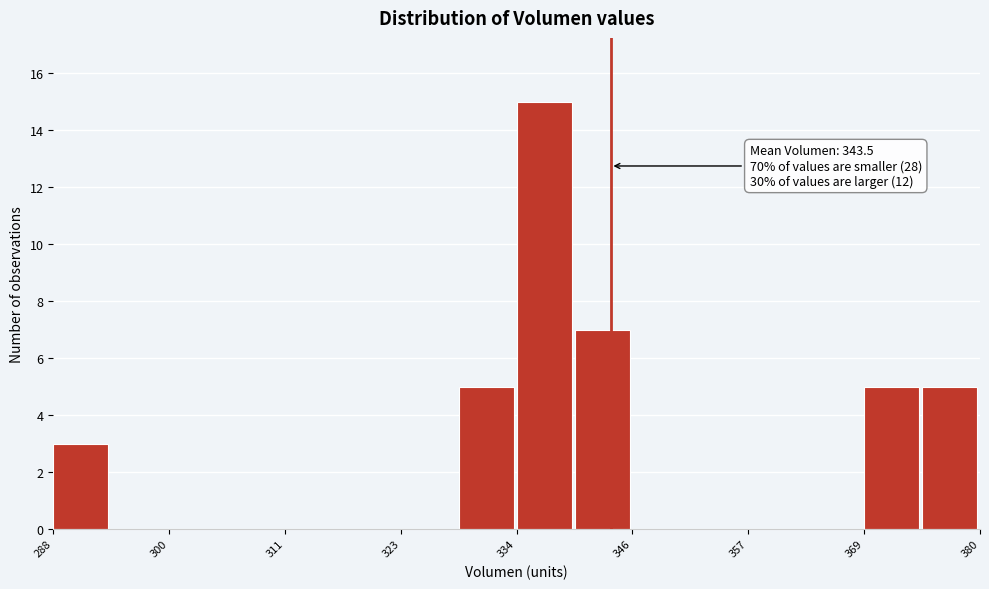

Around what value on the x-axis is the tallest bar? Give the approximate position of its centre, as read against the axis.

336